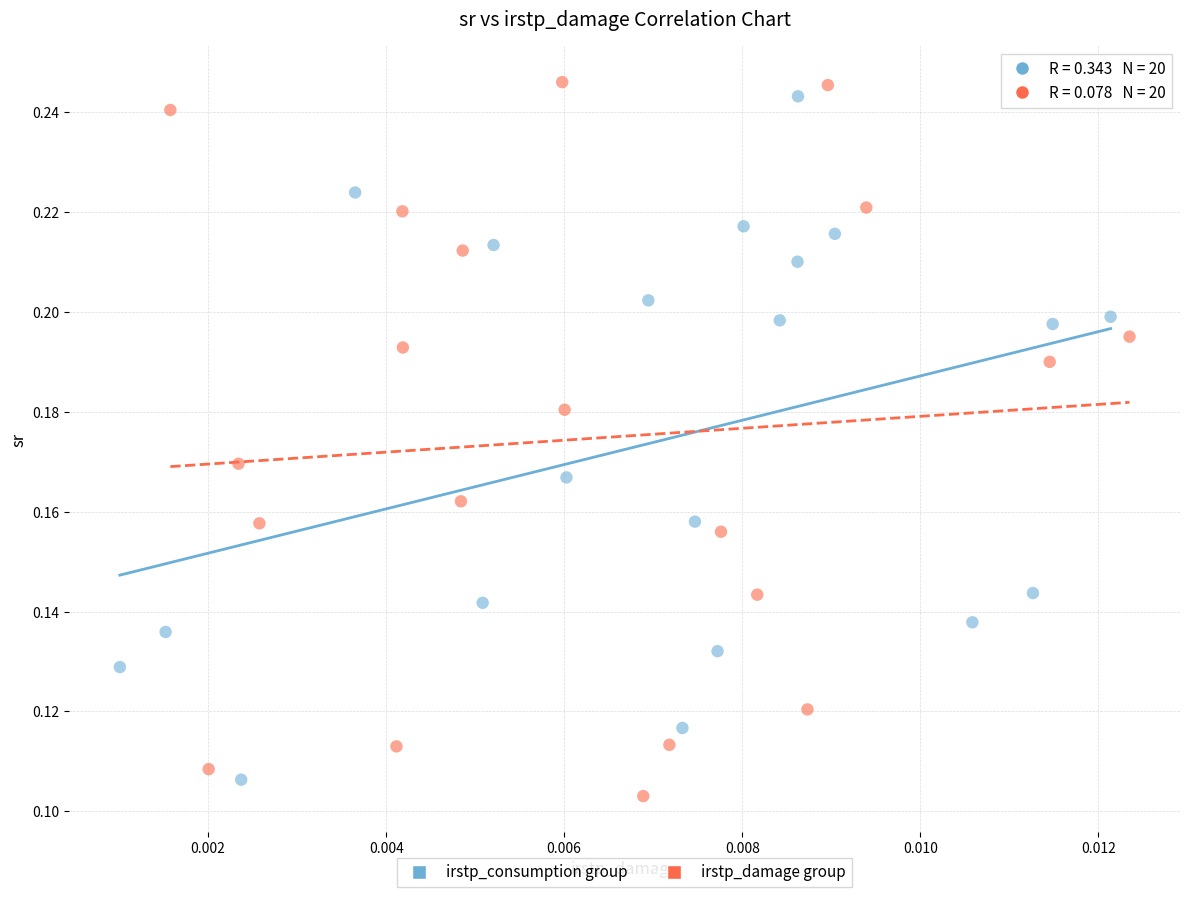

What are all the series names shown in the legend?

irstp_consumption group, irstp_damage group